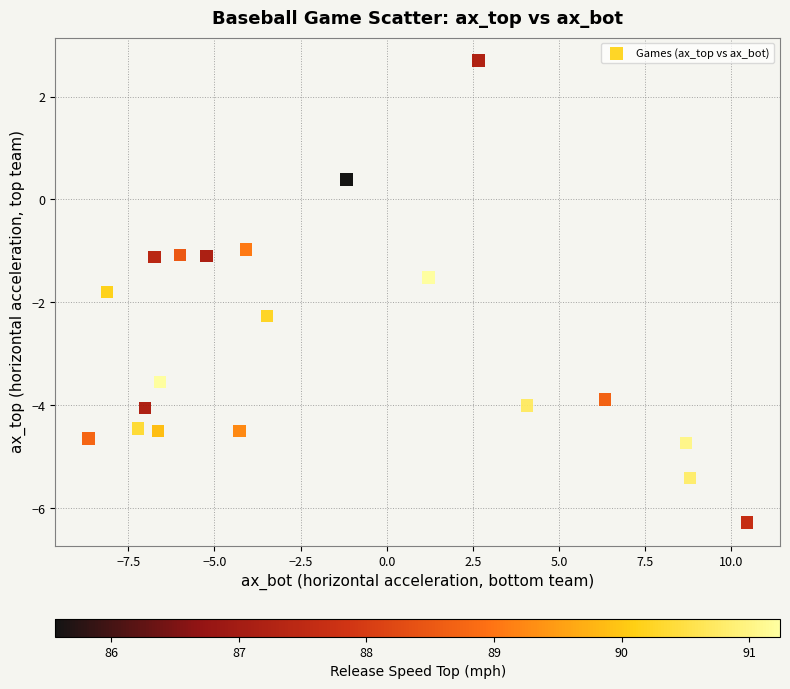

What is the range of X values (max minus min)?

19.1